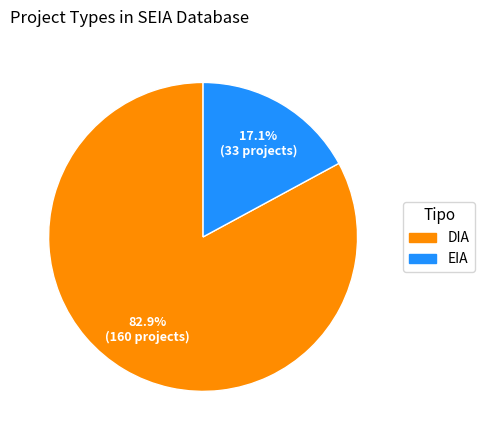

What percentage do DIA and EIA together represent?

100.0%